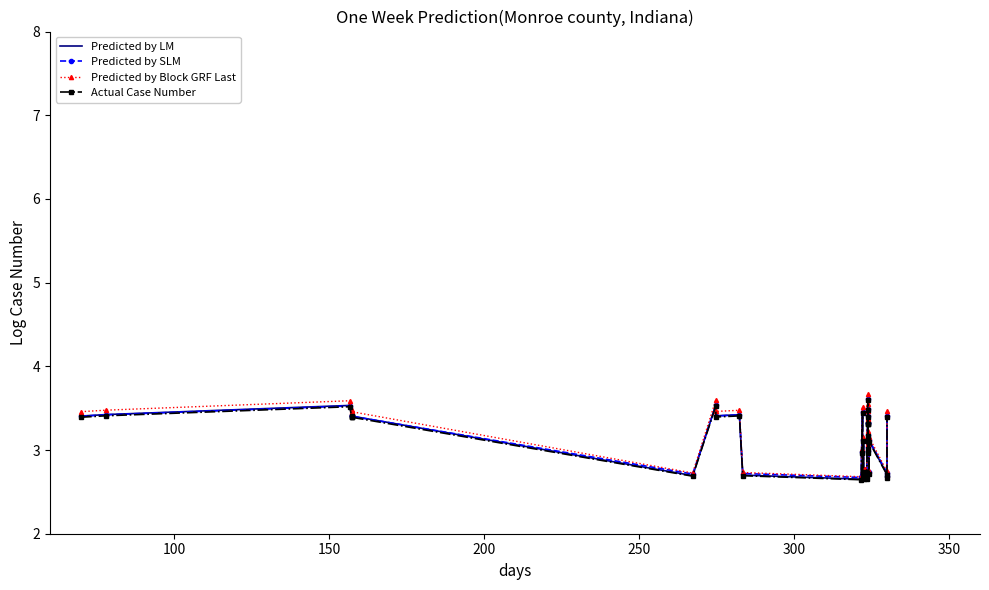

What are all the series names shown in the legend?

Predicted by LM, Predicted by SLM, Predicted by Block GRF Last, Actual Case Number